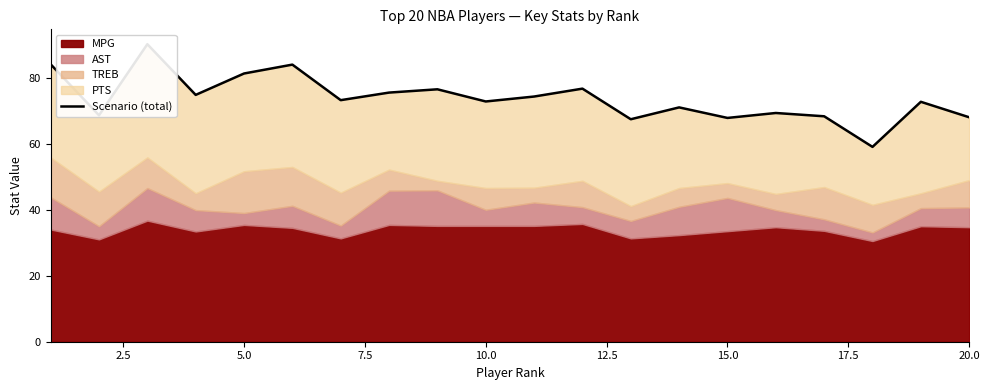

What is the smallest value displayed?

59.2